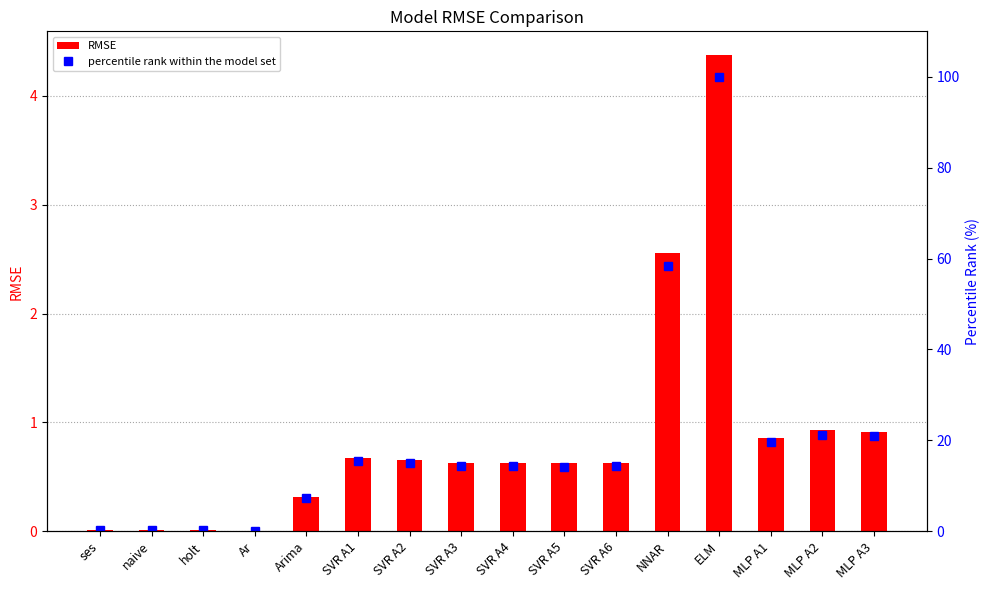

Reading left to right, transcribe all the data shown in this chart.

RMSE: 0.0	0.0	0.0	0.0	0.3	0.7	0.7	0.6	0.6	0.6	0.6	2.6	4.4	0.9	0.9	0.9
percentile rank within the model set: 0.2	0.2	0.3	0.1	7.3	15.4	15.0	14.3	14.4	14.2	14.4	58.4	100.0	19.7	21.2	20.9